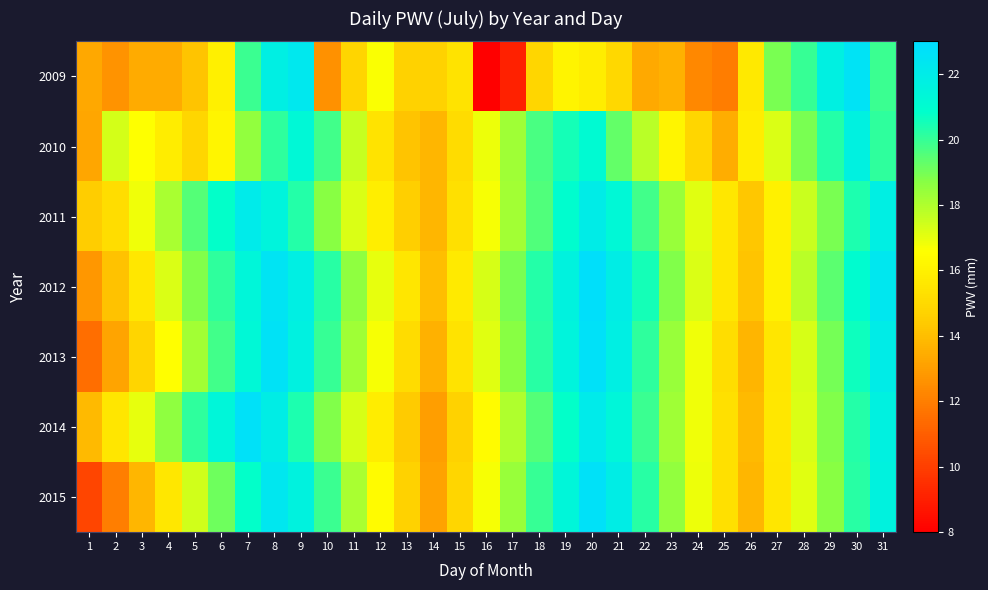

Rank the series at 29 from lowest to highest value.

2015, 2014, 2011, 2013, 2012, 2010, 2009